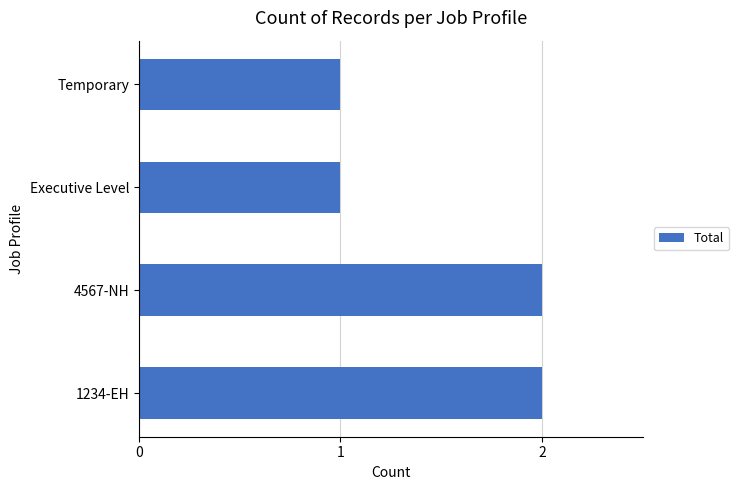

The value at 4567-NH is 2. True or false?

True